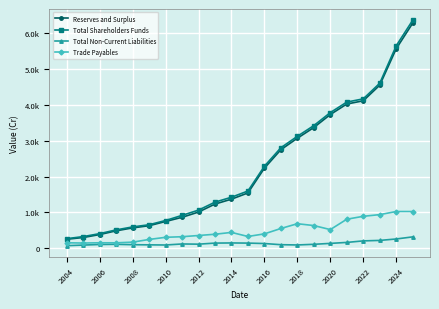

True or false: Reserves and Surplus and Total Non-Current Liabilities cross at least once.

False